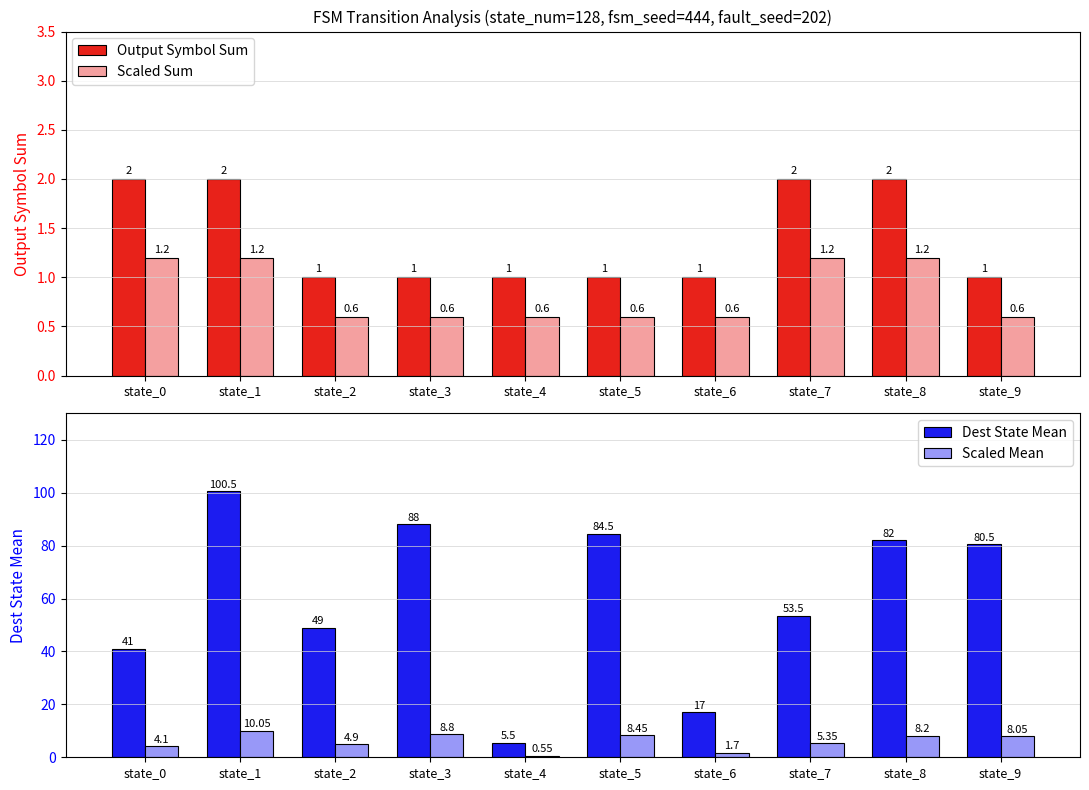

What is the difference between the maximum and minimum values in the Dest State Mean series?

95.0